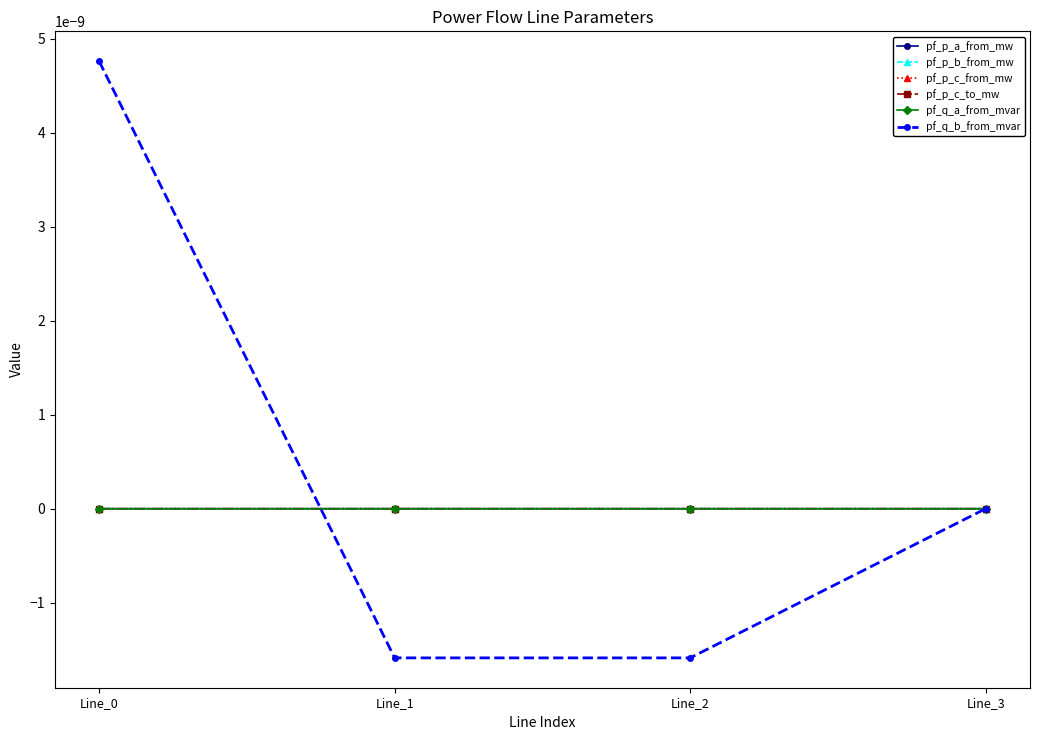

List the series in order of their peak value, highest first.

pf_q_b_from_mvar, pf_p_c_to_mw, pf_q_a_from_mvar, pf_p_b_from_mw, pf_p_c_from_mw, pf_p_a_from_mw